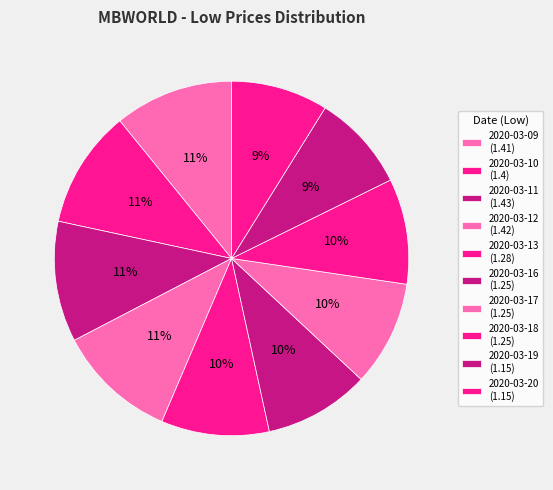

To the nearest percent, what is the difference between the largest and smallest slice percentages?

2%